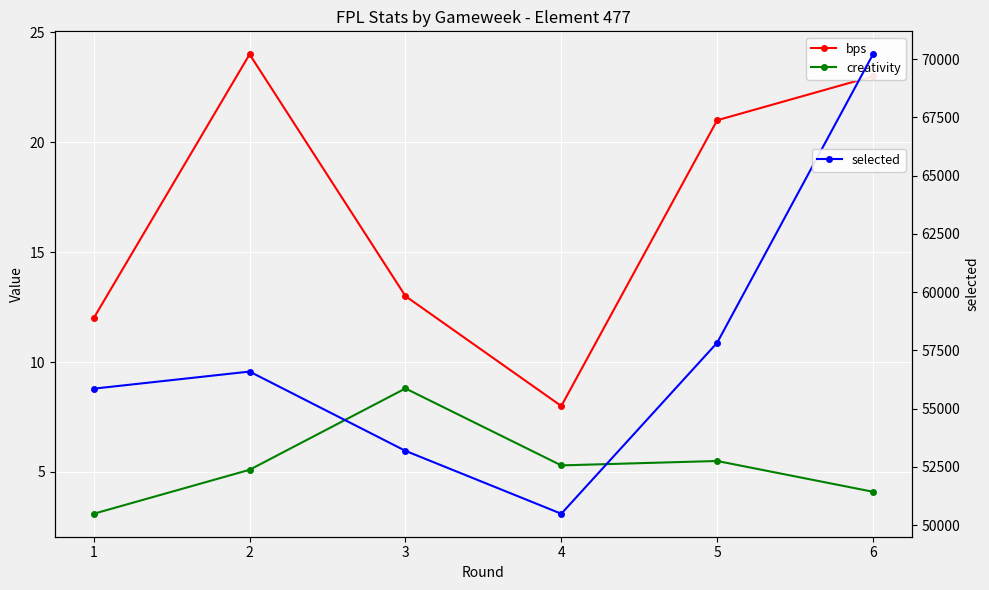

Does the chart display data point markers on the line(s)?

Yes